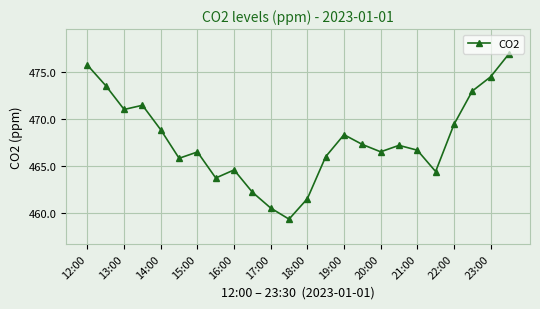

Reading right to left, what are all the values shown in this chart?

476.9	474.5	473.0	469.4	464.4	466.7	467.2	466.5	467.3	468.3	466.0	461.5	459.3	460.5	462.2	464.6	463.7	466.5	465.8	468.8	471.4	471.0	473.5	475.7